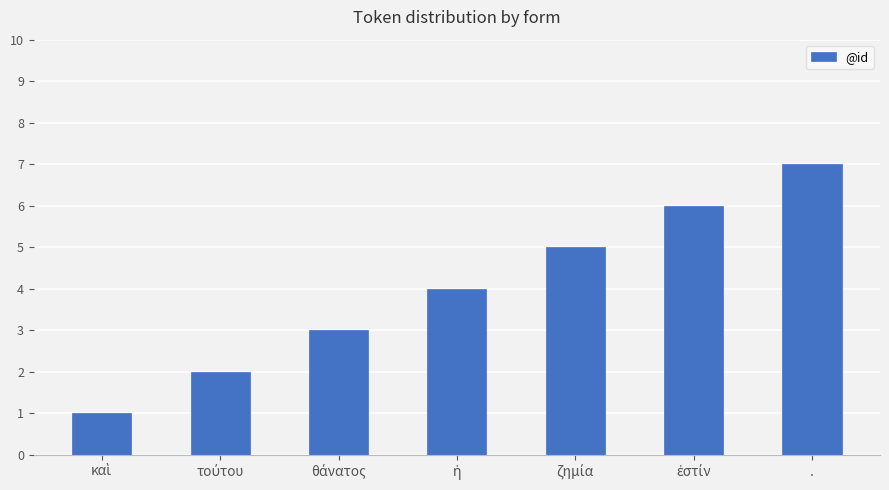

At which category does the chart reach its peak across all series?

.